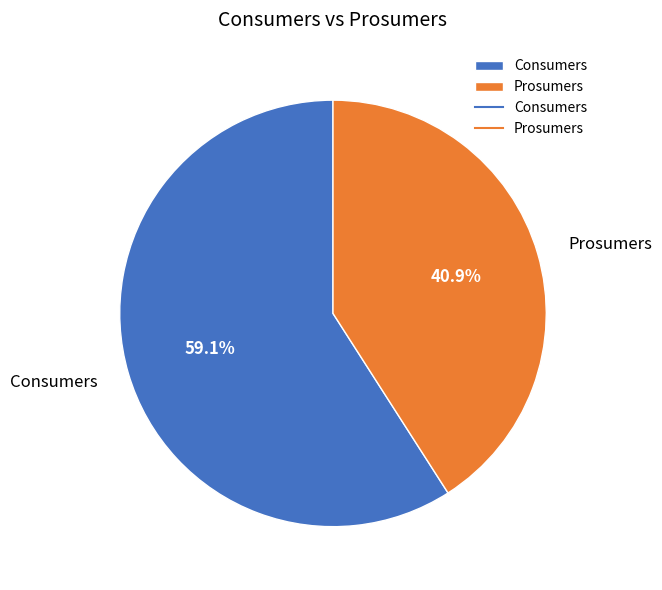

What is the largest slice in the pie chart?

Consumers